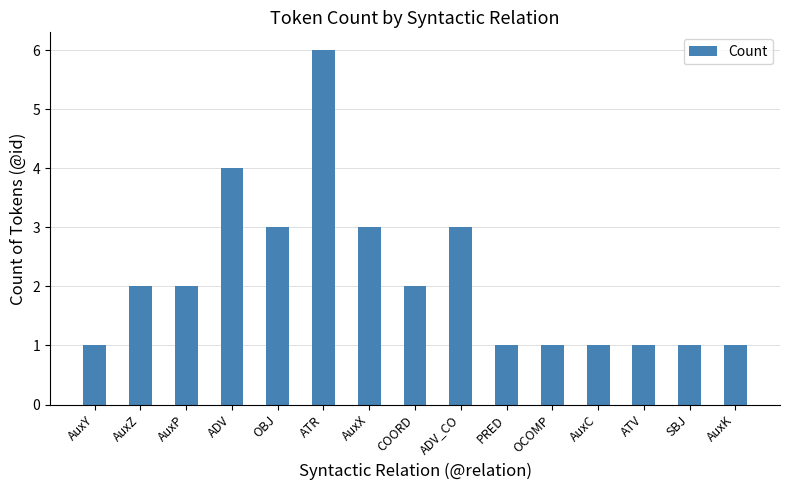

What is the label of the 10th bar from the left?

PRED